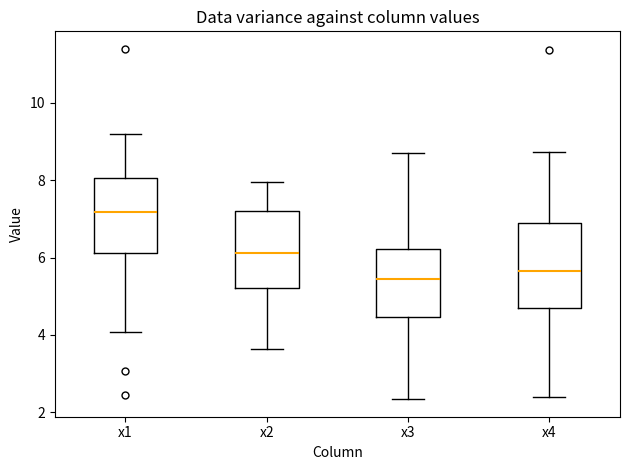

Which box has the lowest median line?

x3